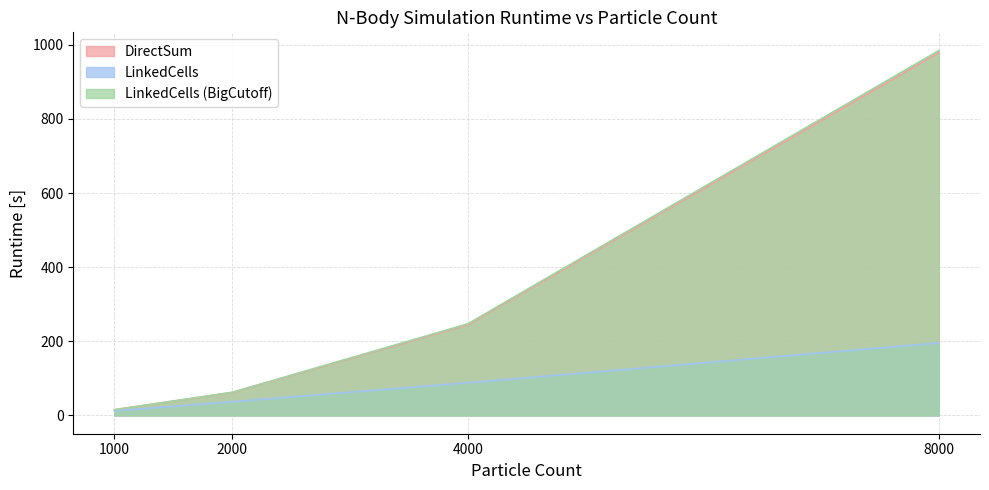

At how many categories does at least one series exceed 616?

1